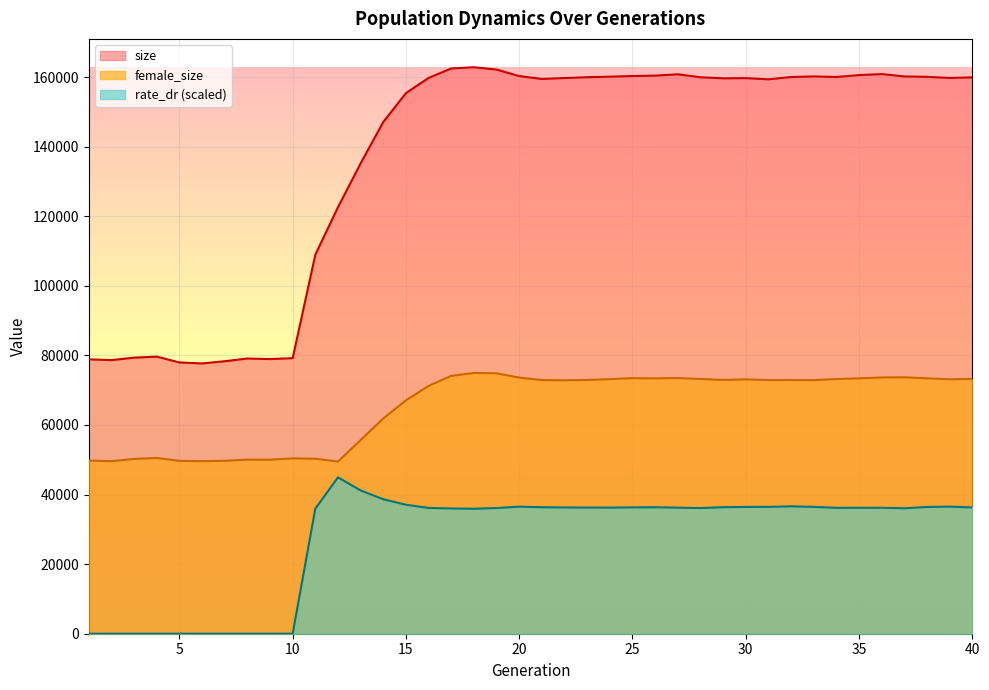

What are all the series names shown in the legend?

size, female_size, rate_dr (scaled)